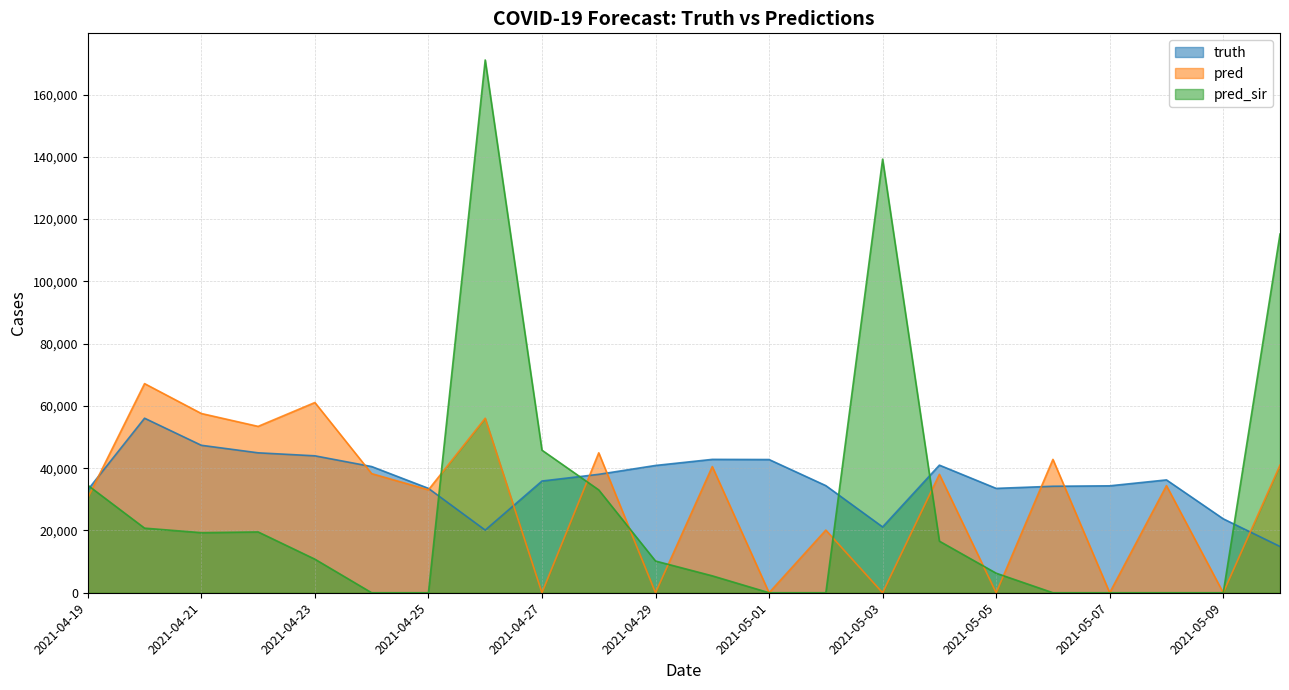

What is the difference between the maximum and minimum values in the pred series?

67163.0